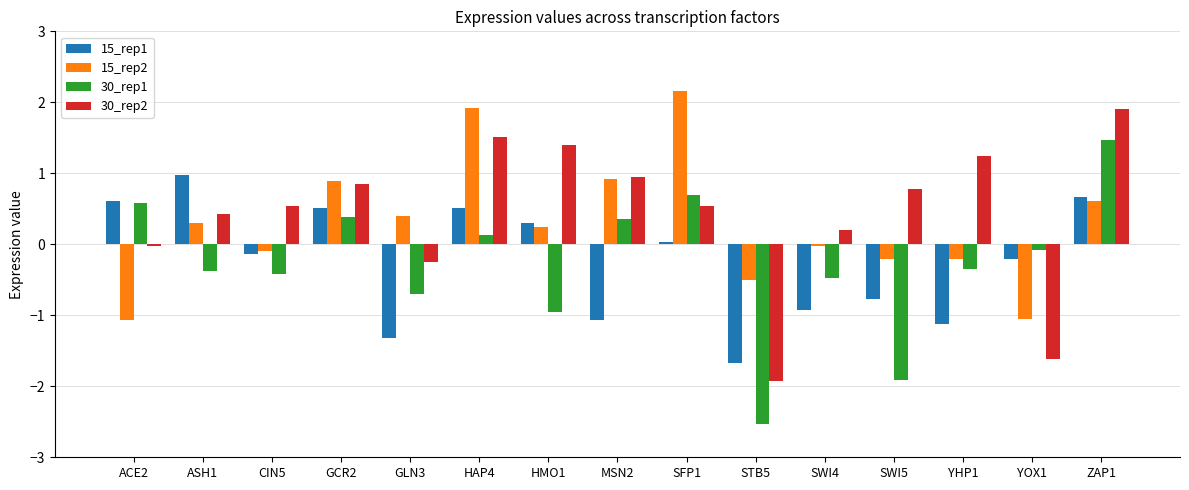

Is the value of 30_rep2 at SWI5 greater than the value of 30_rep1 at ASH1?

Yes